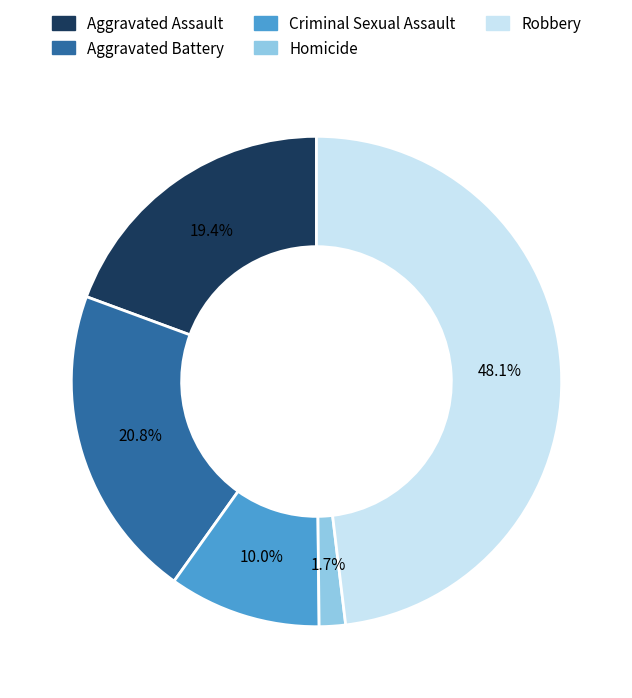

Which category has the smallest portion of the pie?

Homicide